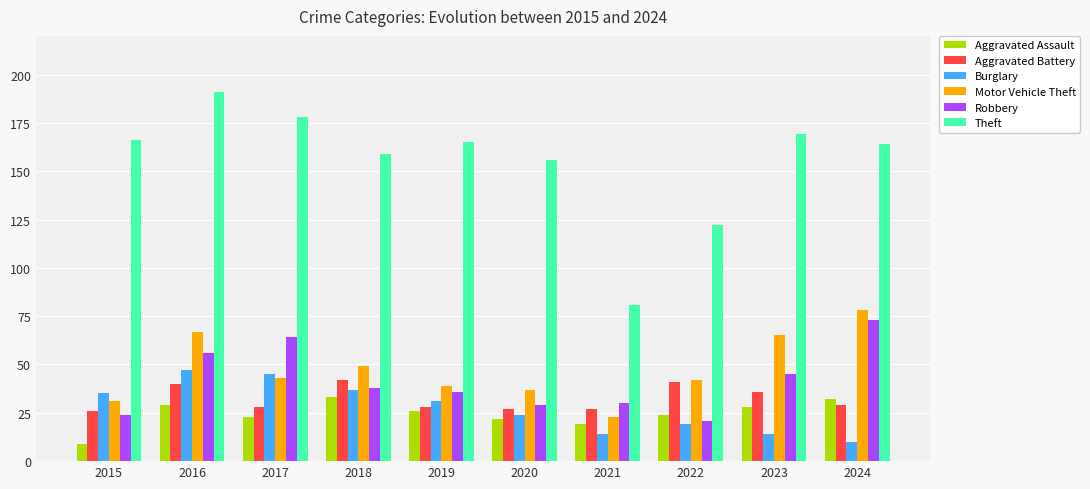

How many data points does each series have?

10